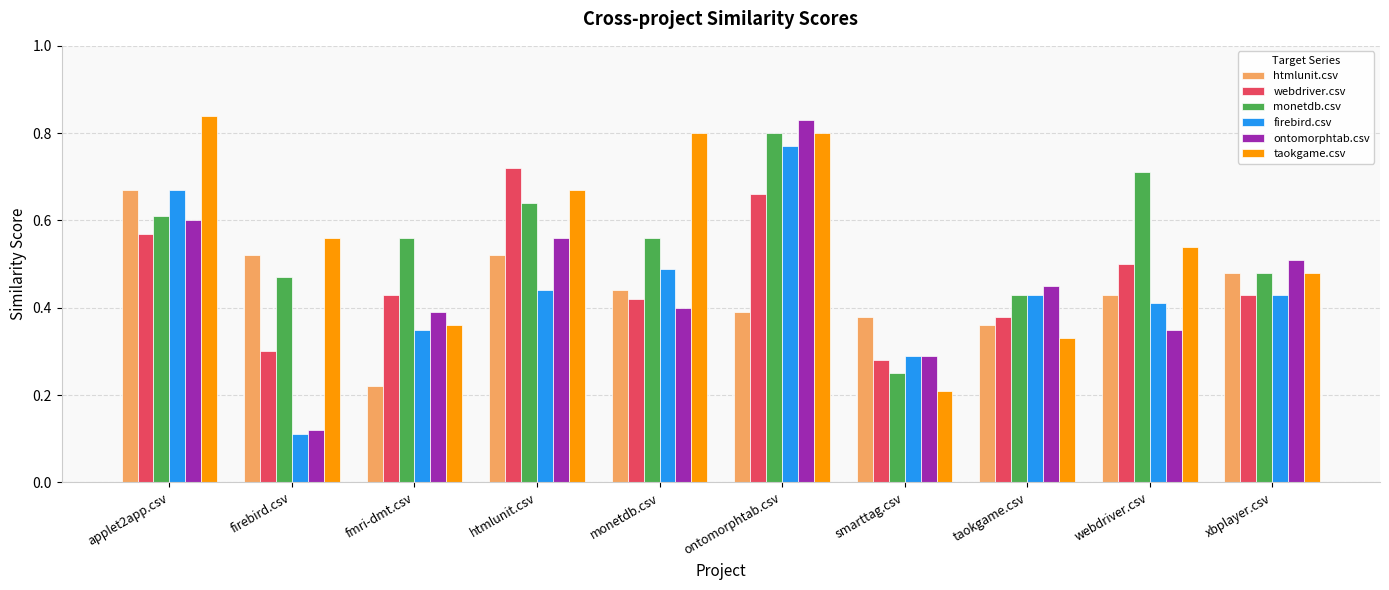

Which category has the highest value in the firebird.csv series?

ontomorphtab.csv